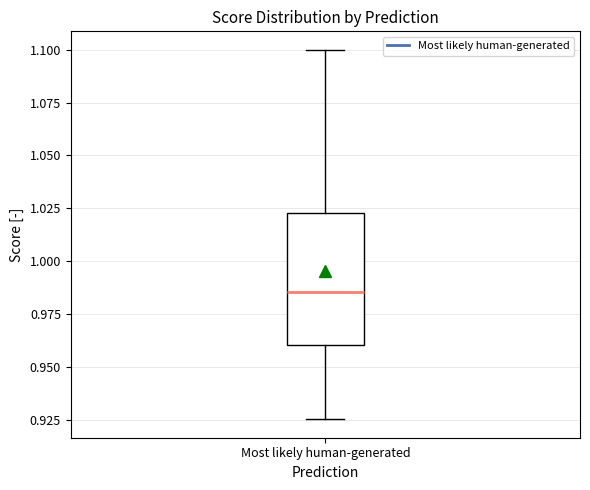

Where does the lower whisker of the box for Most likely human-generated end on the y-axis? The values are not printed on the chart, so give them approximately, as read against the axis.

0.925